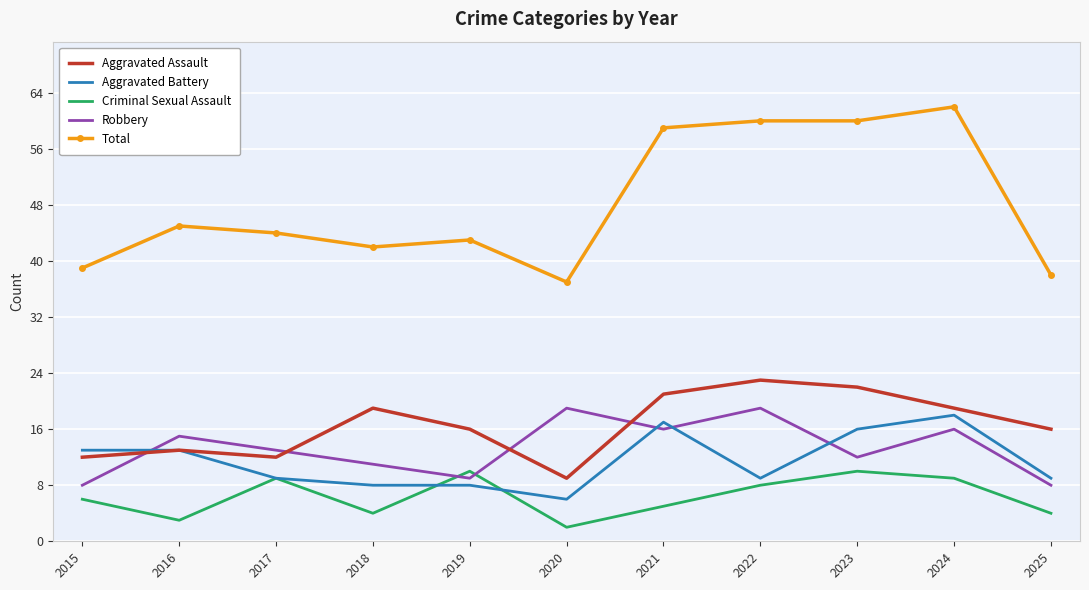

Reading right to left, what are all the values shown in this chart?

Aggravated Assault: 2025=16	2024=19	2023=22	2022=23	2021=21	2020=9	2019=16	2018=19	2017=12	2016=13	2015=12
Aggravated Battery: 2025=9	2024=18	2023=16	2022=9	2021=17	2020=6	2019=8	2018=8	2017=9	2016=13	2015=13
Criminal Sexual Assault: 2025=4	2024=9	2023=10	2022=8	2021=5	2020=2	2019=10	2018=4	2017=9	2016=3	2015=6
Robbery: 2025=8	2024=16	2023=12	2022=19	2021=16	2020=19	2019=9	2018=11	2017=13	2016=15	2015=8
Total: 2025=38	2024=62	2023=60	2022=60	2021=59	2020=37	2019=43	2018=42	2017=44	2016=45	2015=39